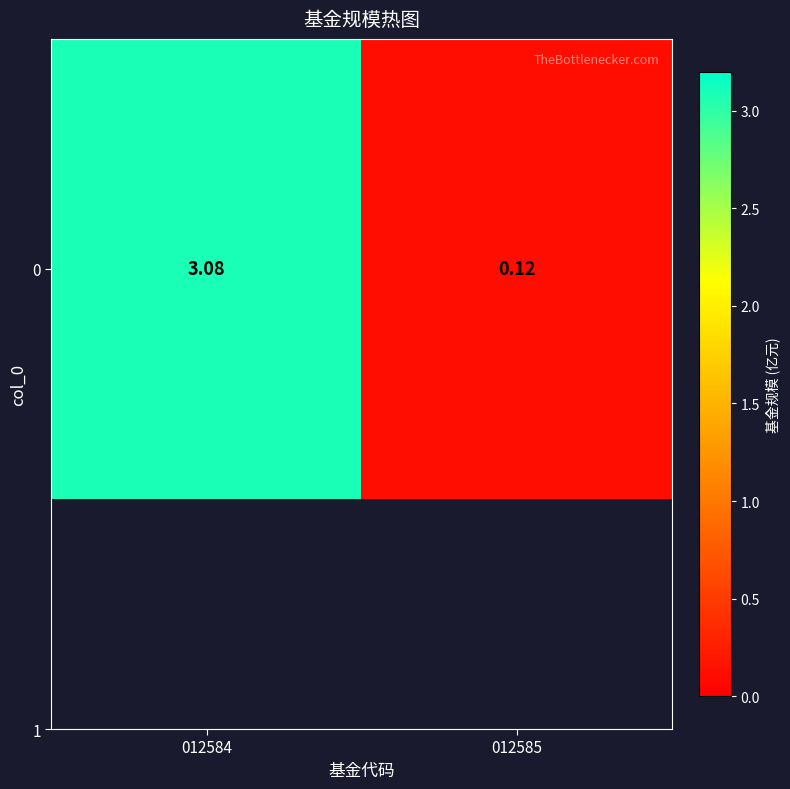

At which label does the data first exceed 3?

012584